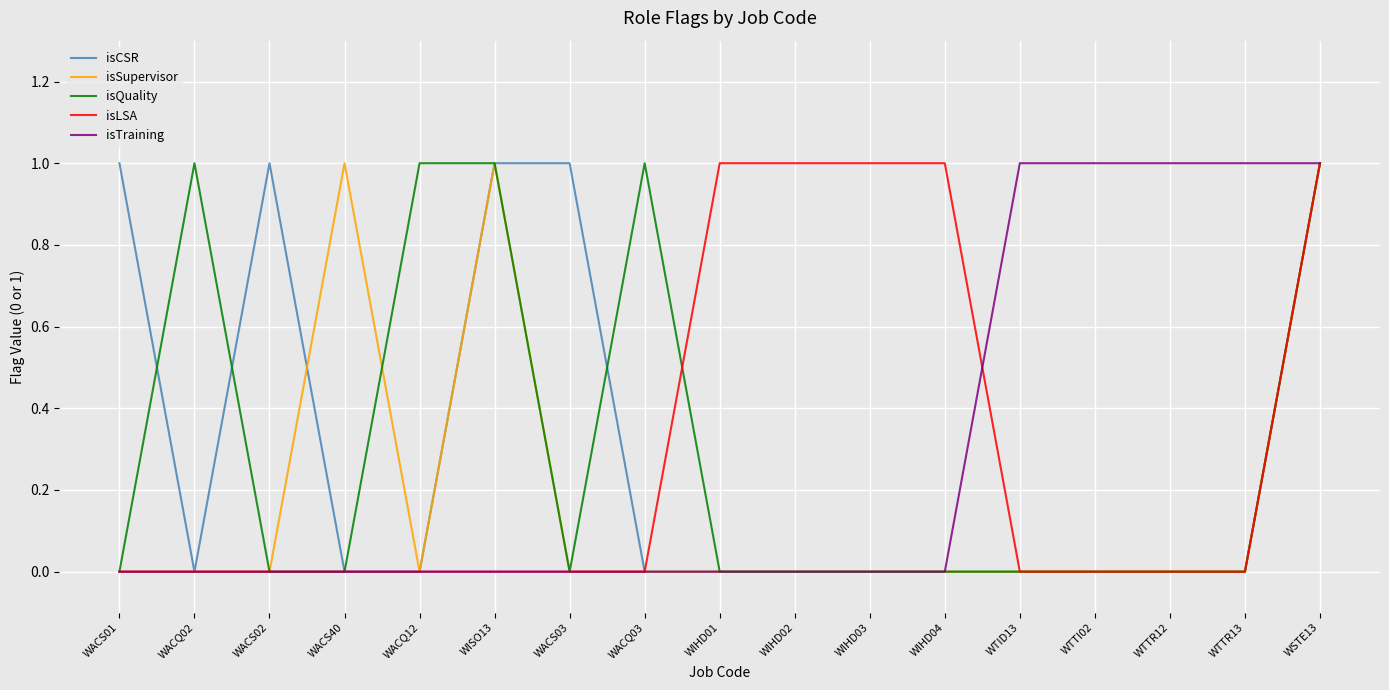

At which category is the sum across all series the highest?

WSTE13